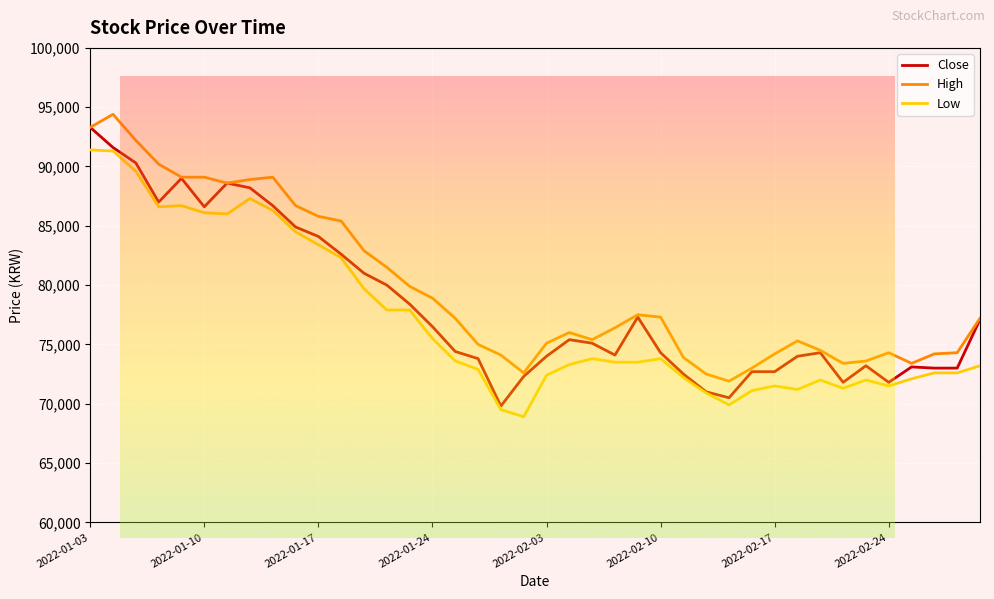

Rank the series by their maximum value, from lowest to highest.

Low, Close, High